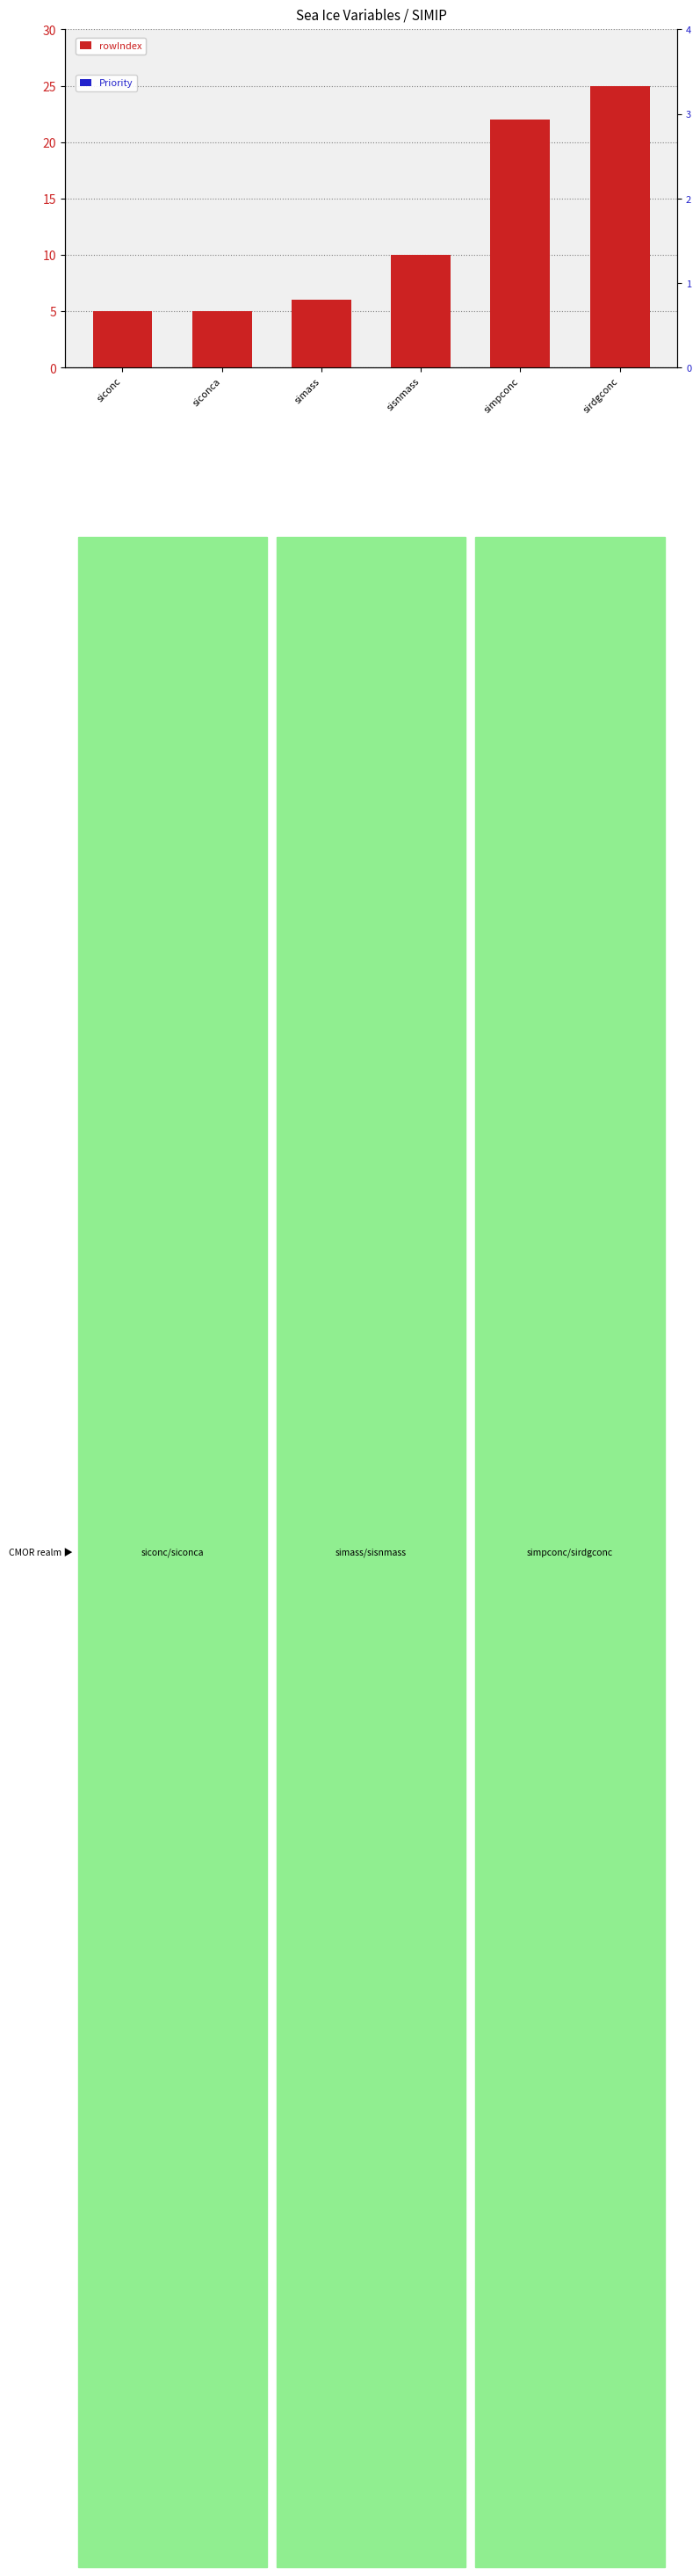

What is the label of the 5th bar from the right?

siconca